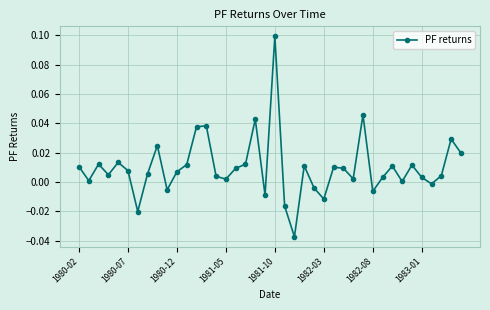

How many data points does each series have?

40